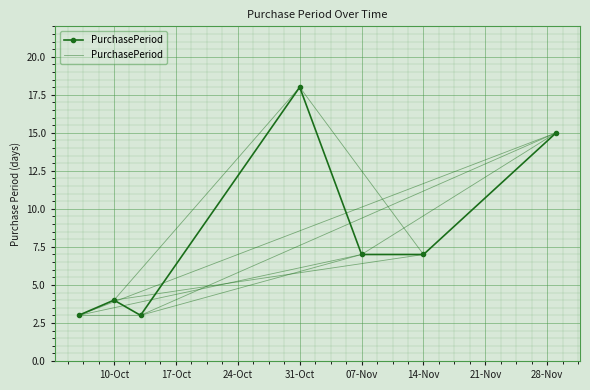

What is the smallest value displayed?

3